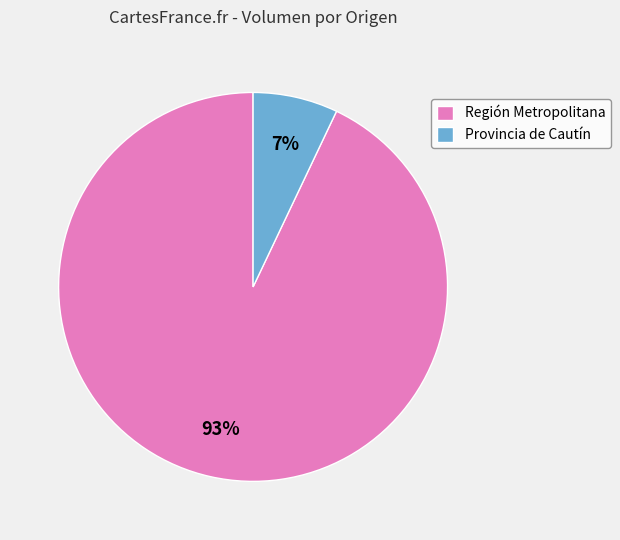

Which category has the biggest portion of the pie?

Región Metropolitana